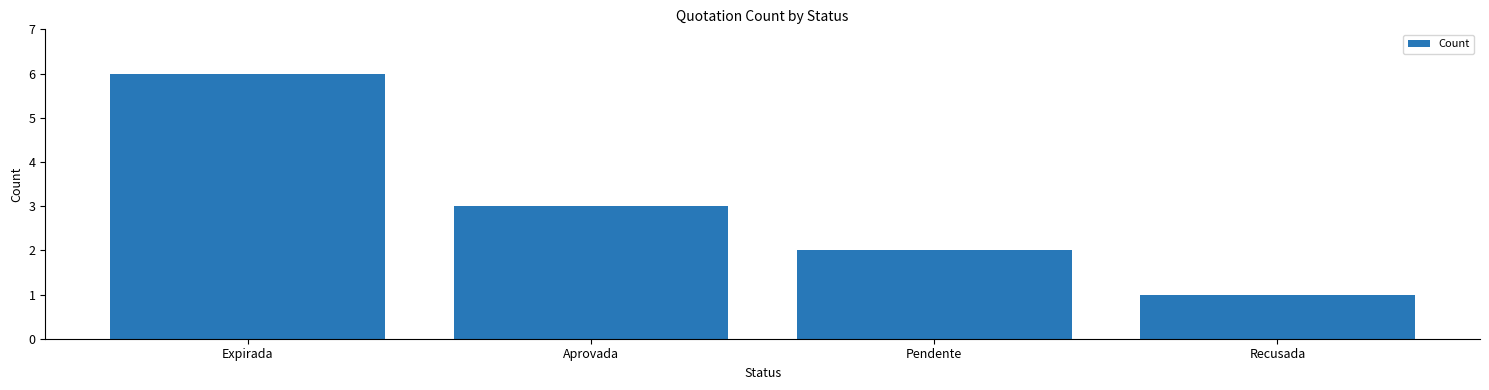

What is the label of the 2nd bar from the left?

Aprovada